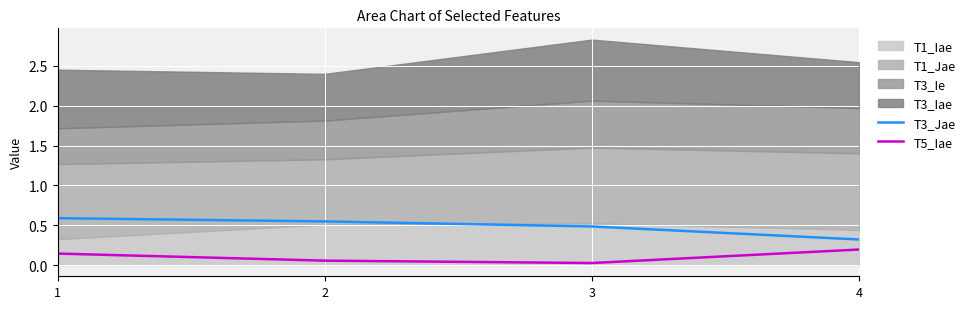

The T3_Jae series shows 0.6 at 1. True or false?

True